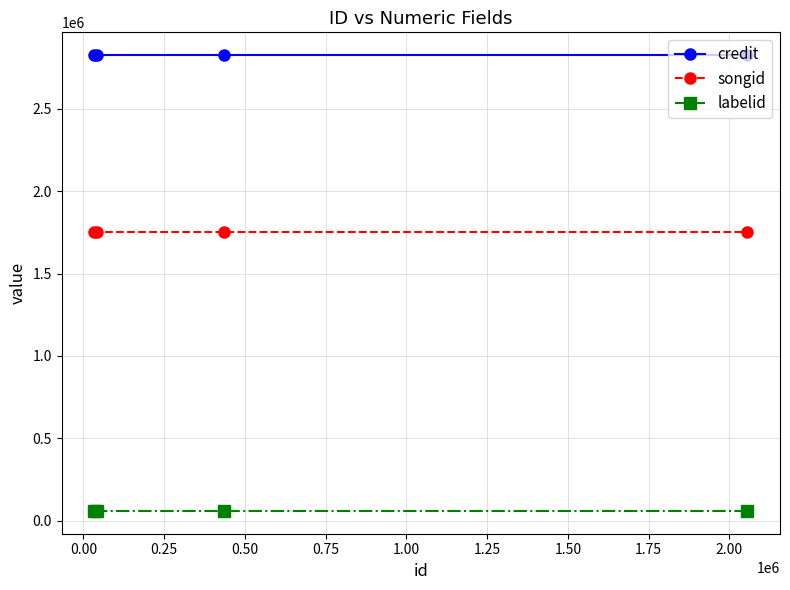

True or false: songid has more than 2 interior local peaks.

False